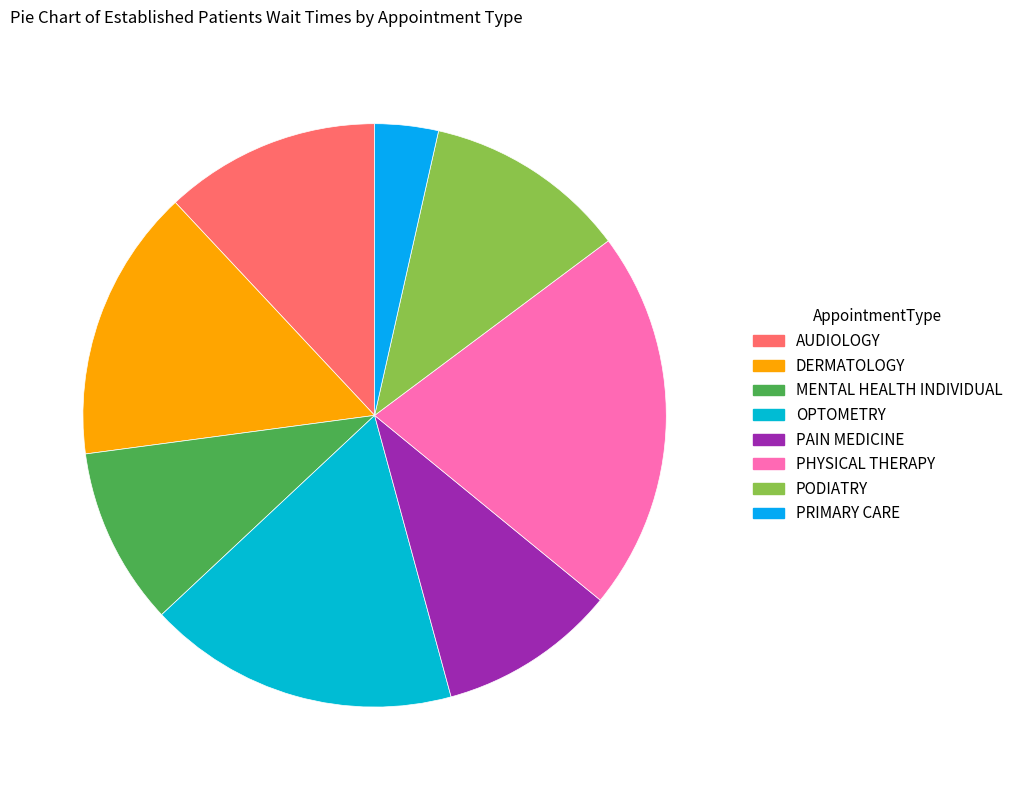

To the nearest percent, what portion does PAIN MEDICINE represent?

10%